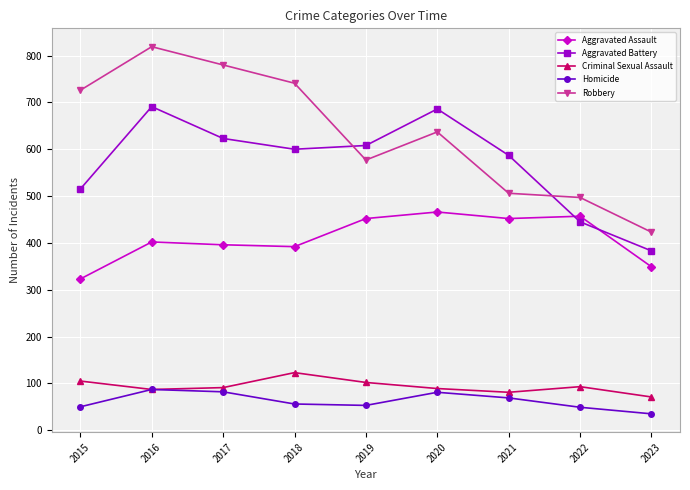

What are all the series names shown in the legend?

Aggravated Assault, Aggravated Battery, Criminal Sexual Assault, Homicide, Robbery